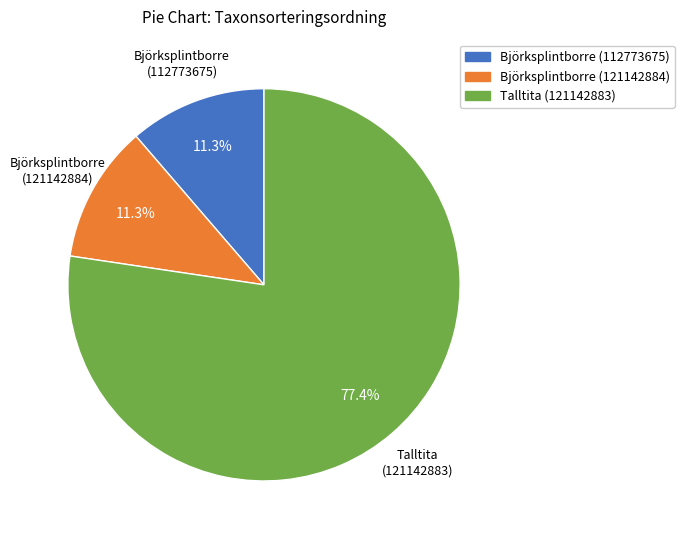

To the nearest percent, what is the average slice percentage?

33%